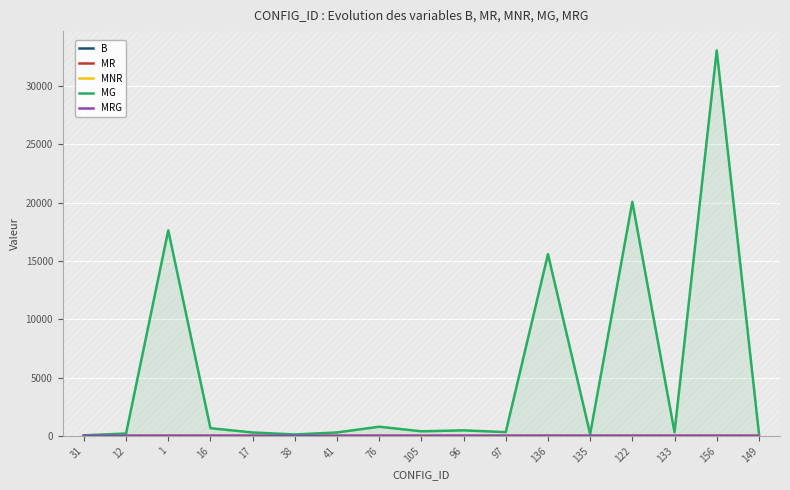

Which has a higher value, 12 or 149?

149